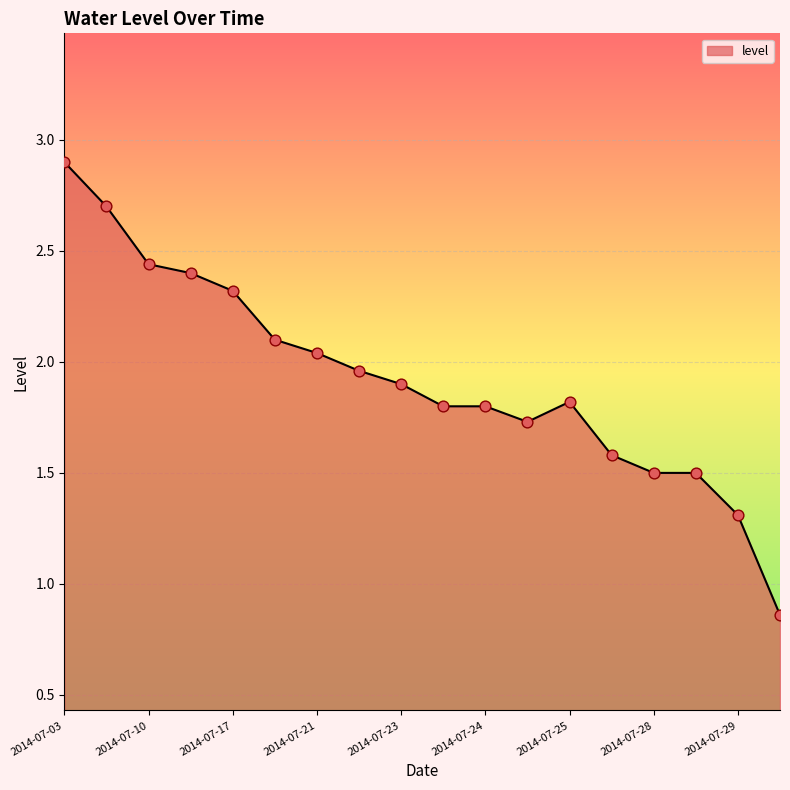

What is the greatest value displayed?

2.9